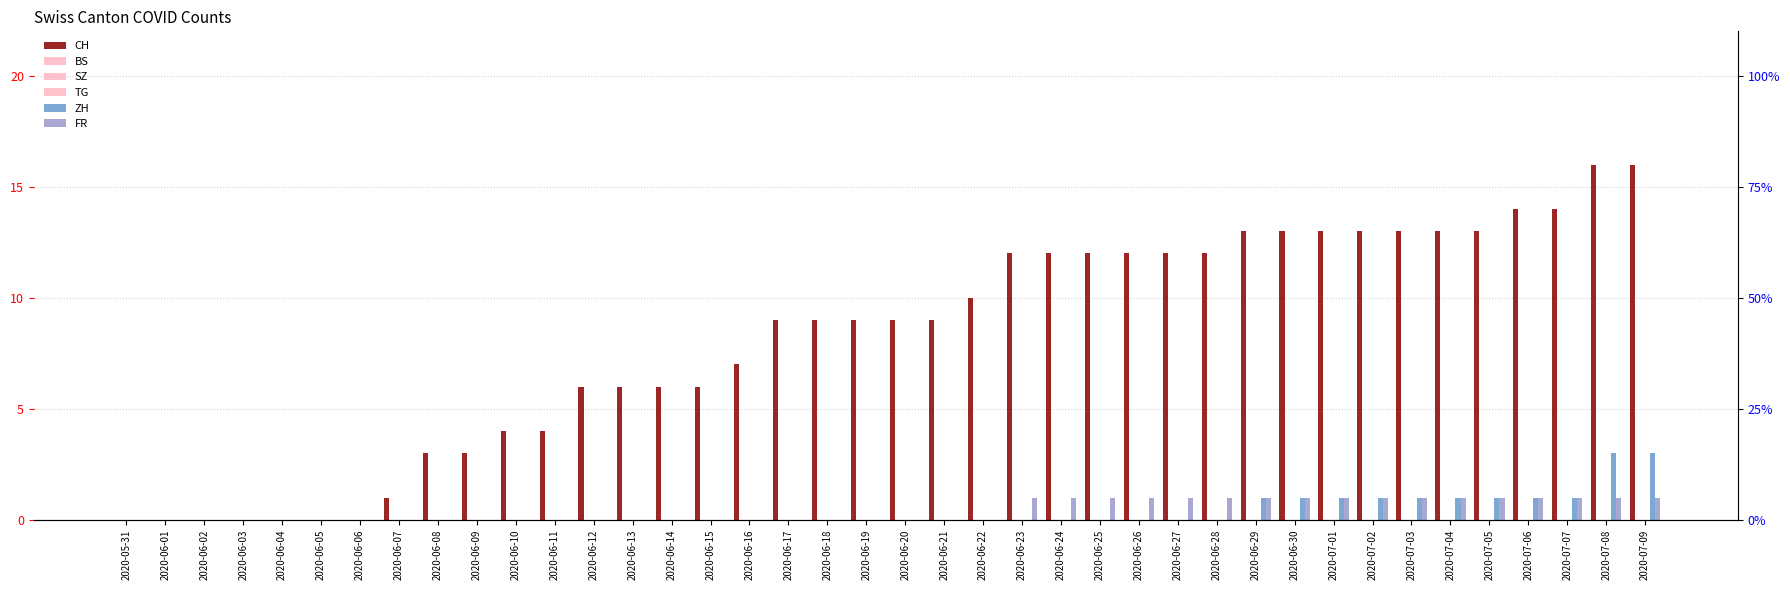

What is the difference between the highest and lowest values at 2020-06-10?

4